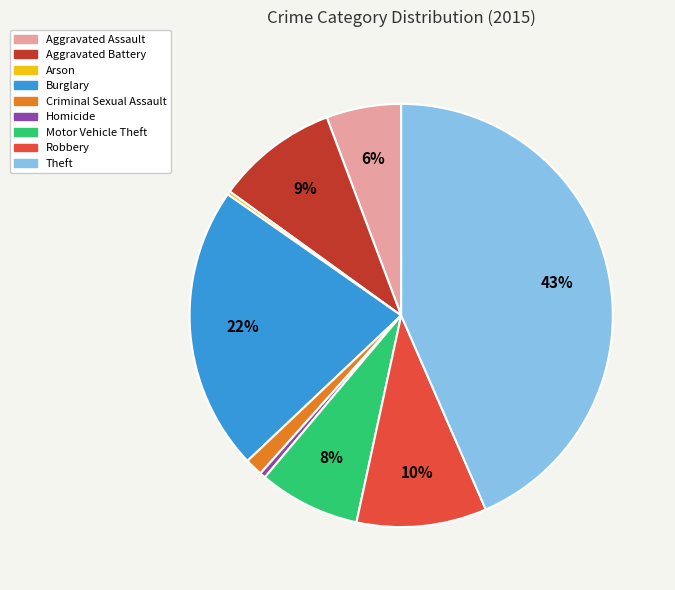

What is the largest slice in the pie chart?

Theft